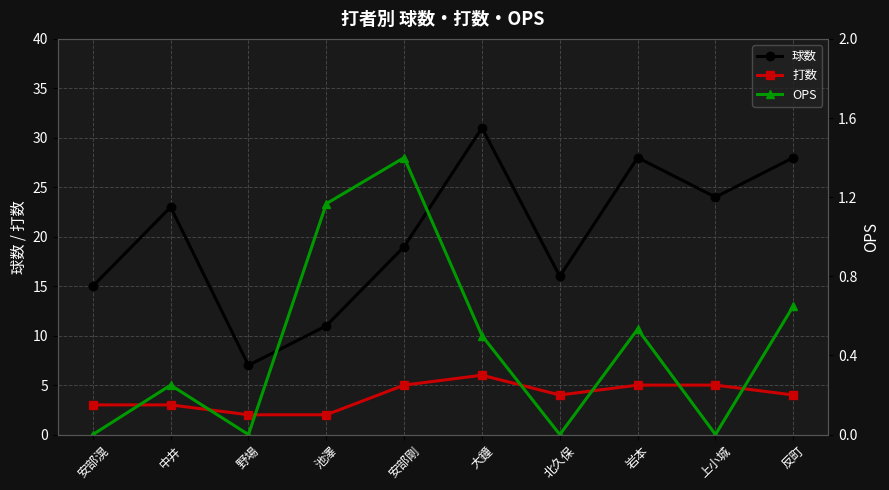

True or false: 打数 and 球数 intersect in this chart.

False